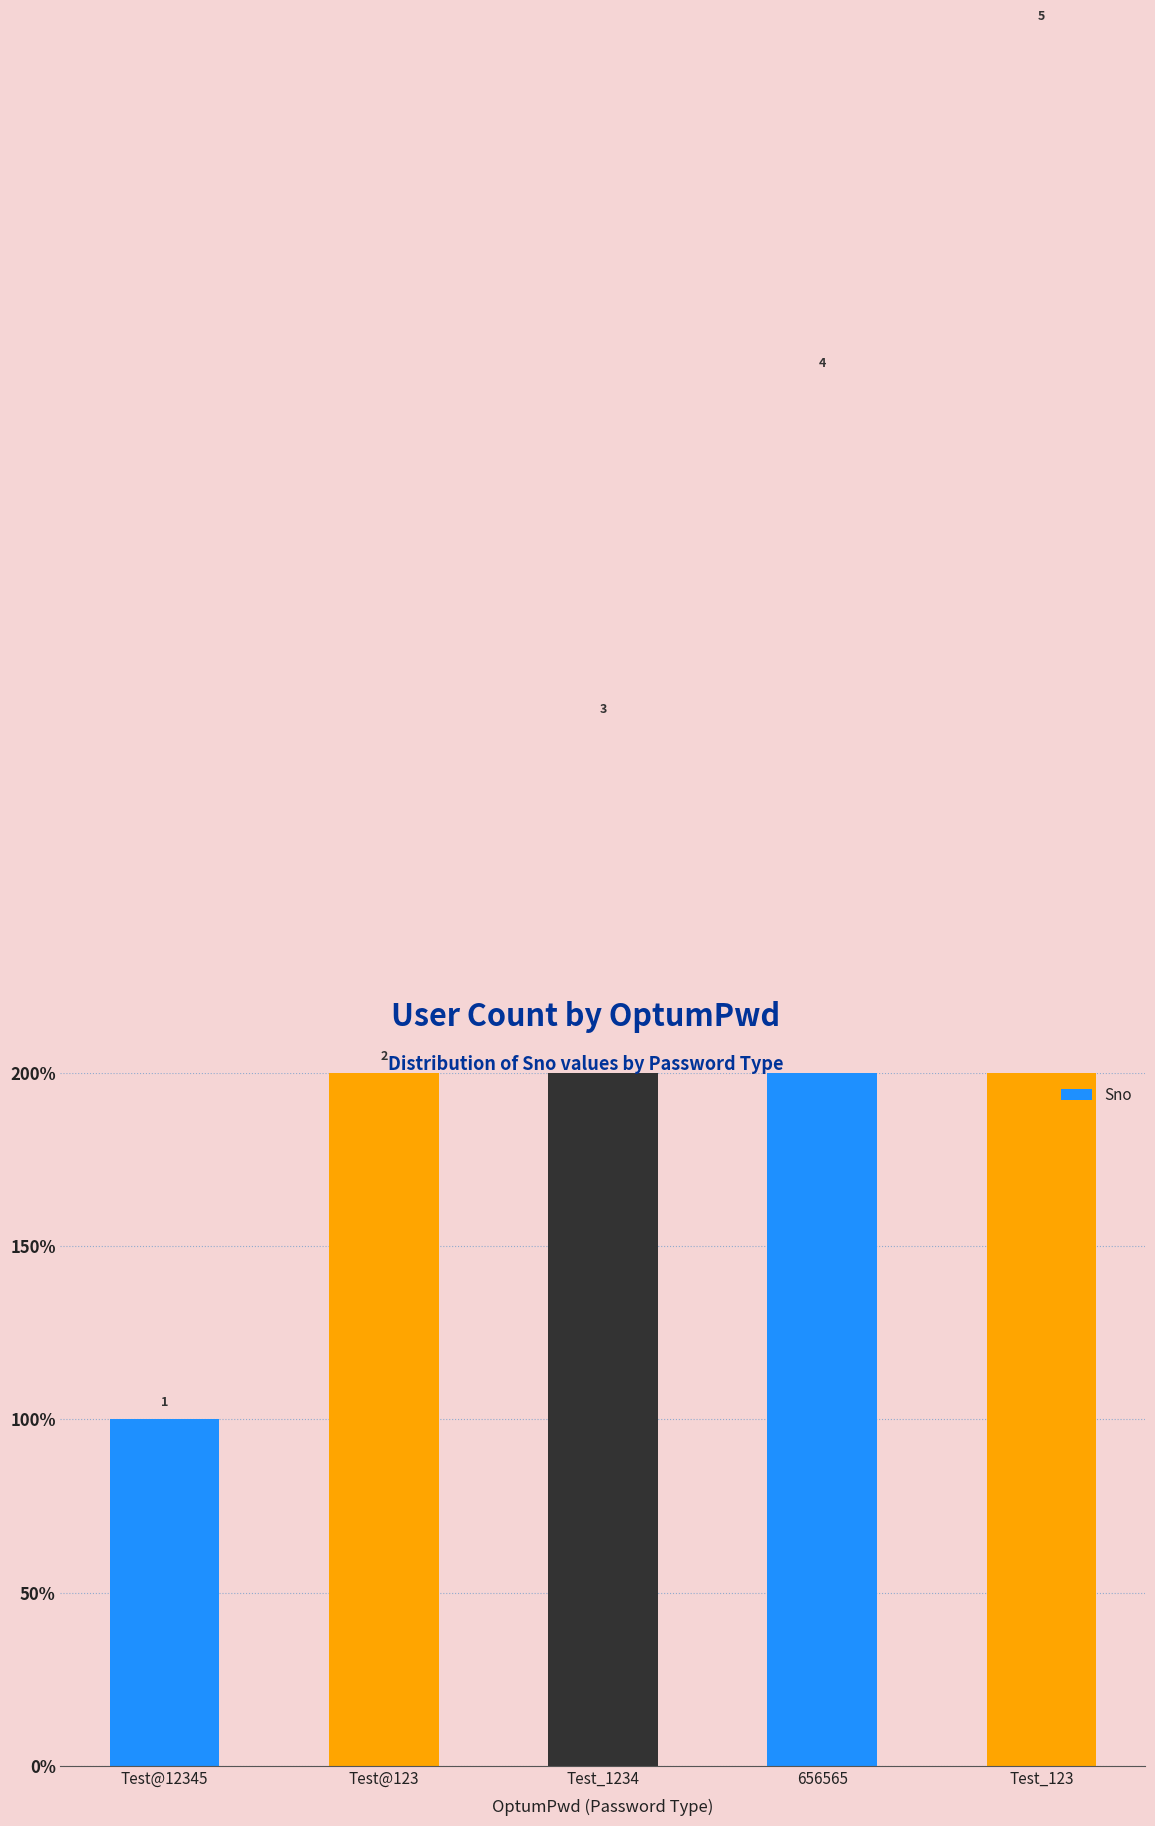

Is it true that the value at 656565 is 4?

True